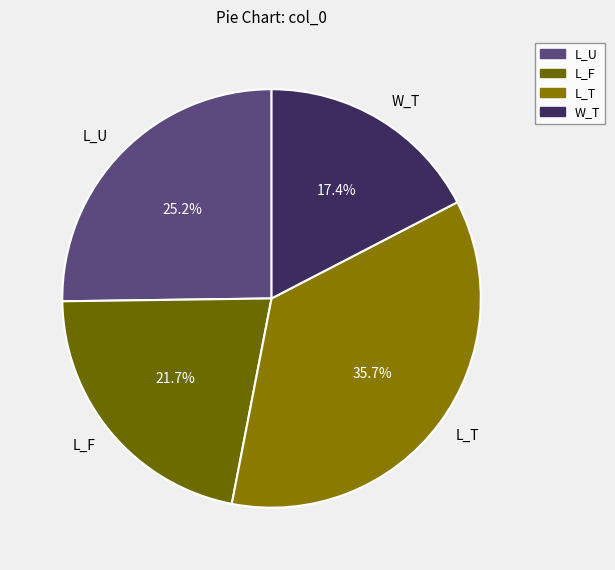

Rank the categories by value from lowest to highest.

W_T, L_F, L_U, L_T